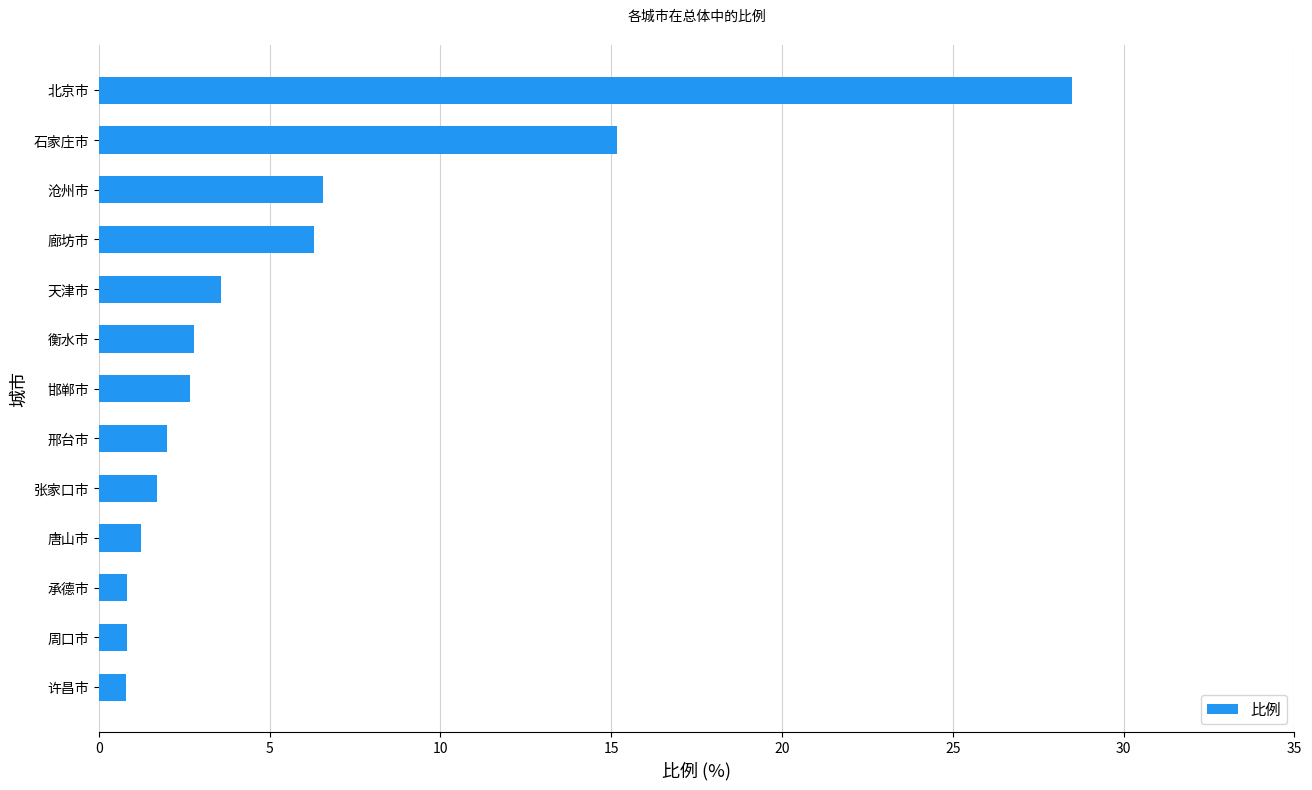

Approximately how many times larger is the value at 许昌市 compared to 衡水市?

0.3